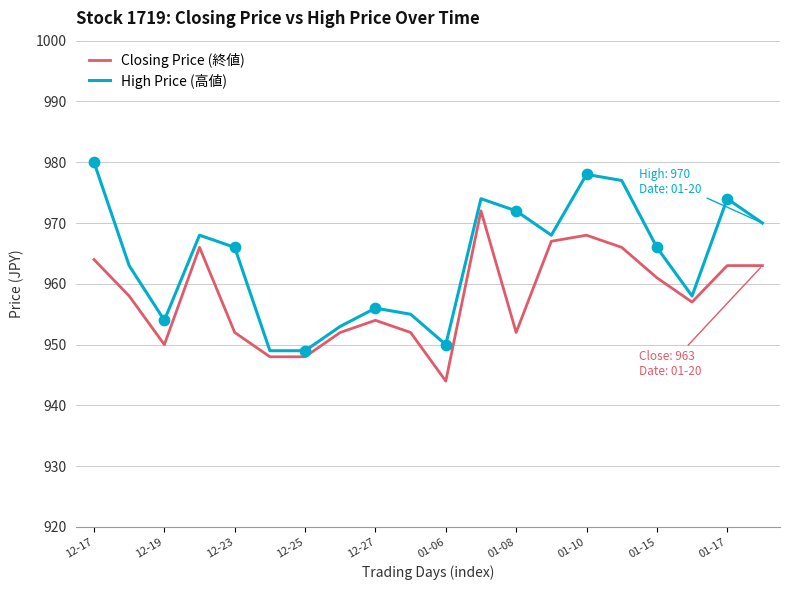

What is the maximum value for High Price (高値)?

980